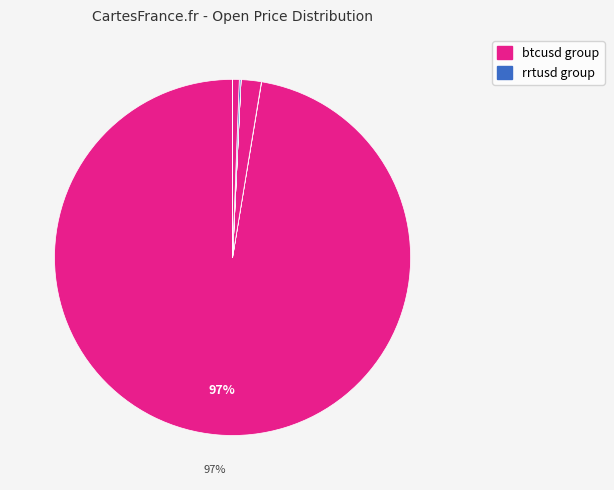

What is the largest slice in the pie chart?

btcusd